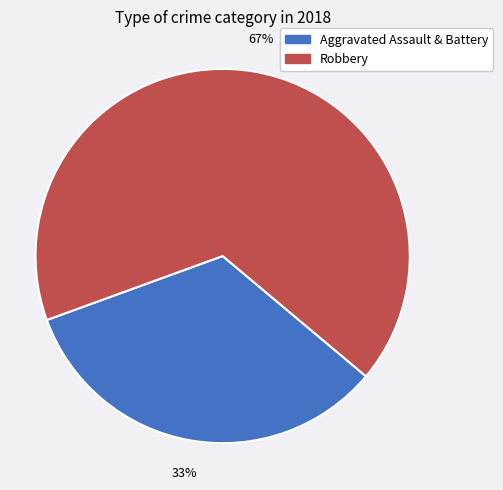

To the nearest percent, what is the average slice percentage?

50%